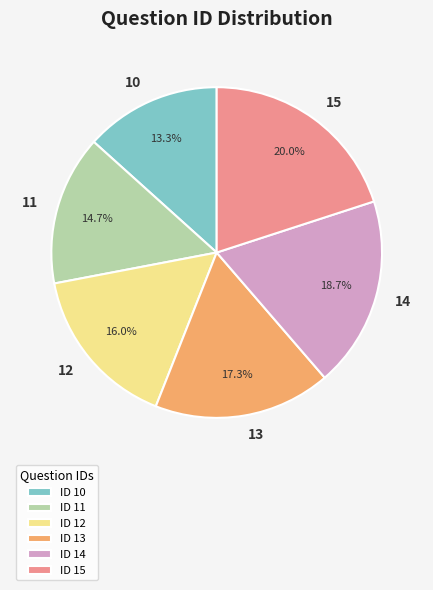

What is the smallest slice in the pie chart?

10